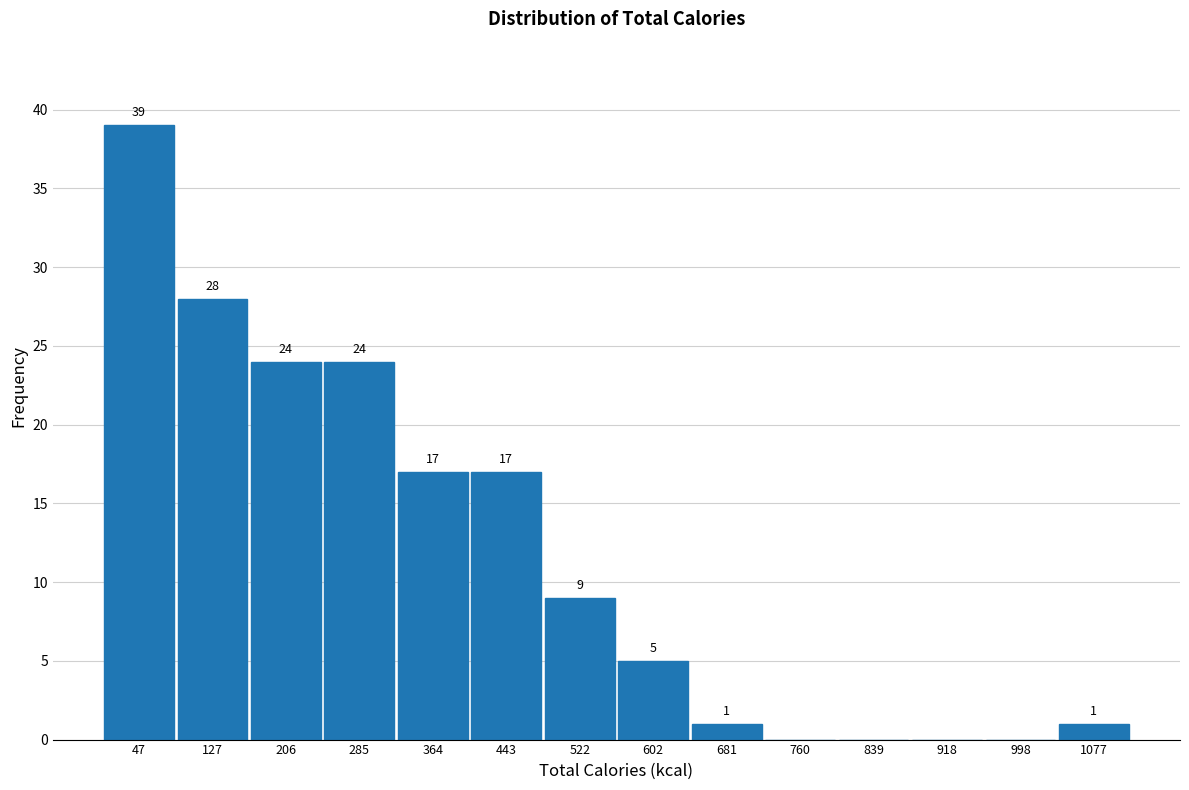

Over which range of the x-axis is the bar tallest?

10 to 90